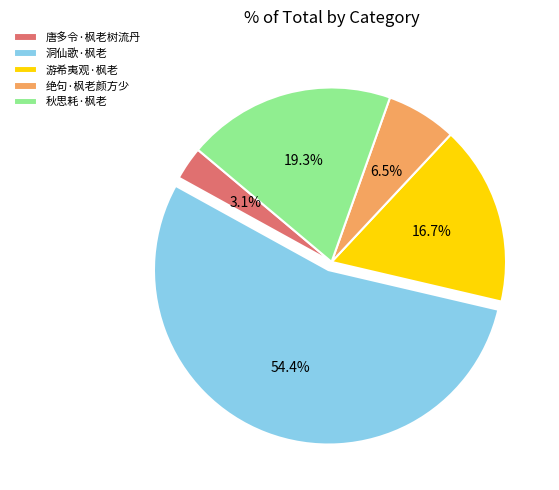

What is the ratio of the value at 秋思耗·枫老 to the value at 游希夷观·枫老?

1.2